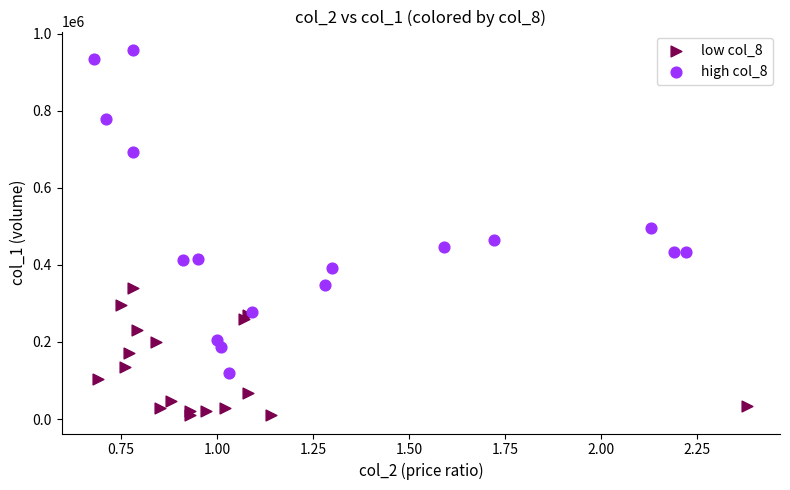

Which series contains the highest Y value?

high col_8